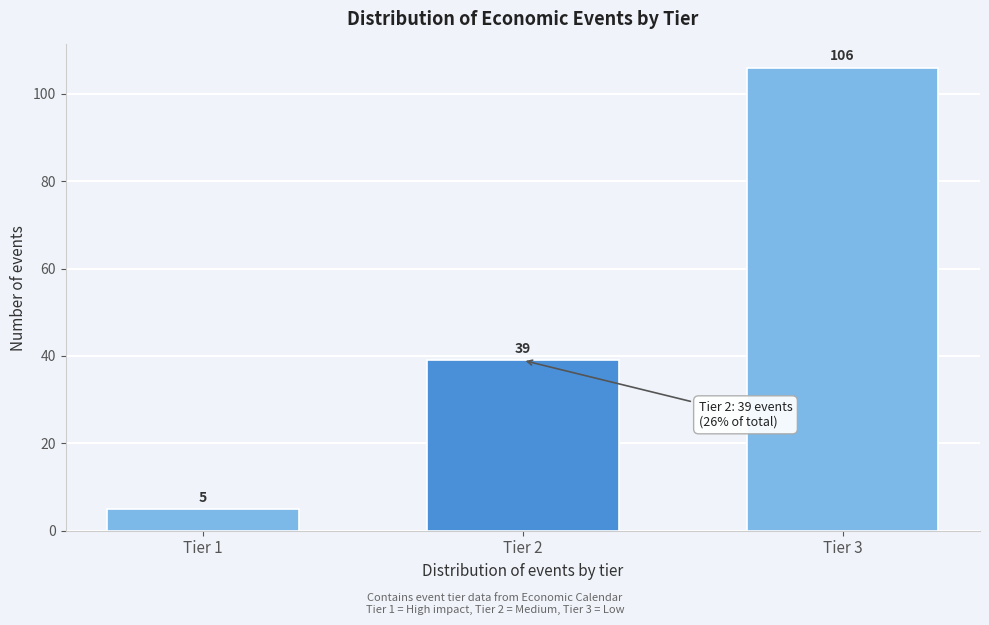

Reading left to right, list all the values displayed in this chart.

5	39	106